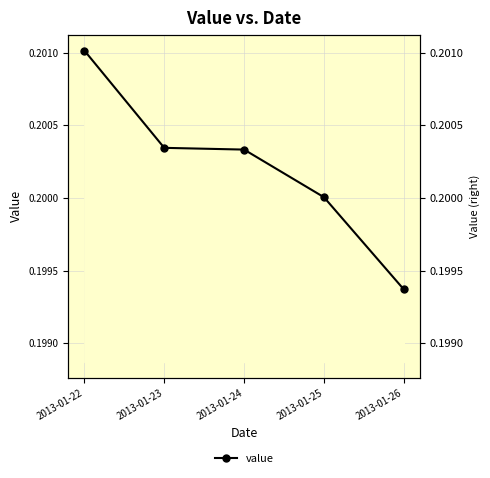

What is the smallest value displayed?

0.2